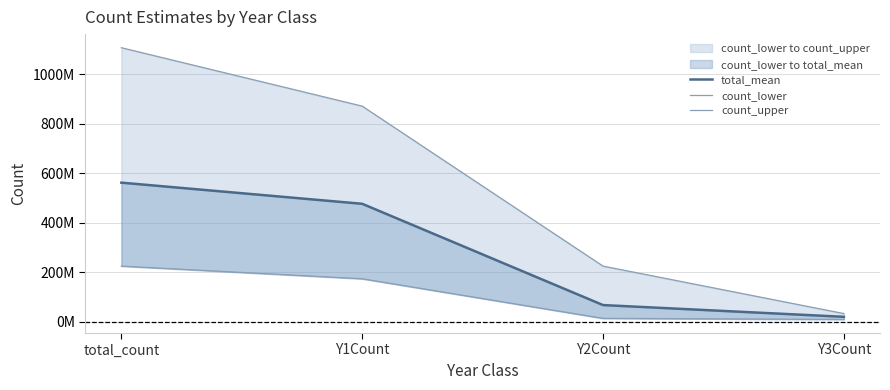

How many series are shown in this chart?

3